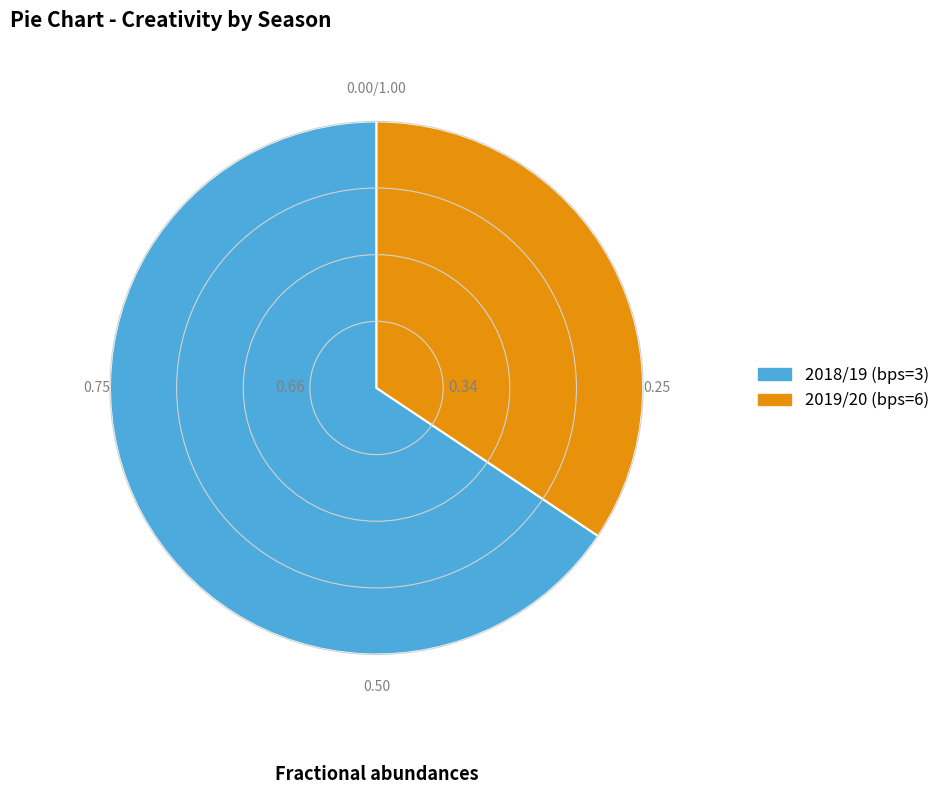

Does any single category account for the majority?

Yes